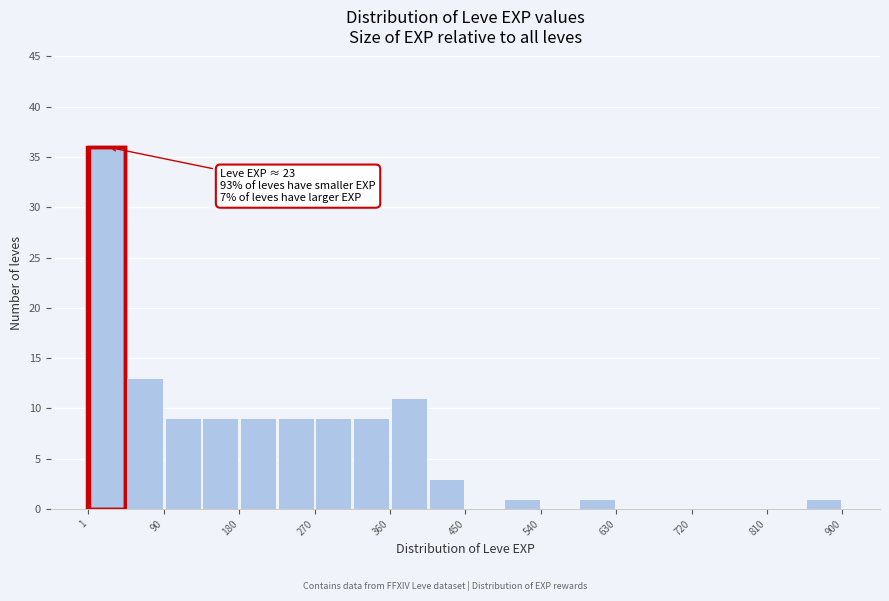

Over which range of the x-axis is the bar tallest?

0 to 50